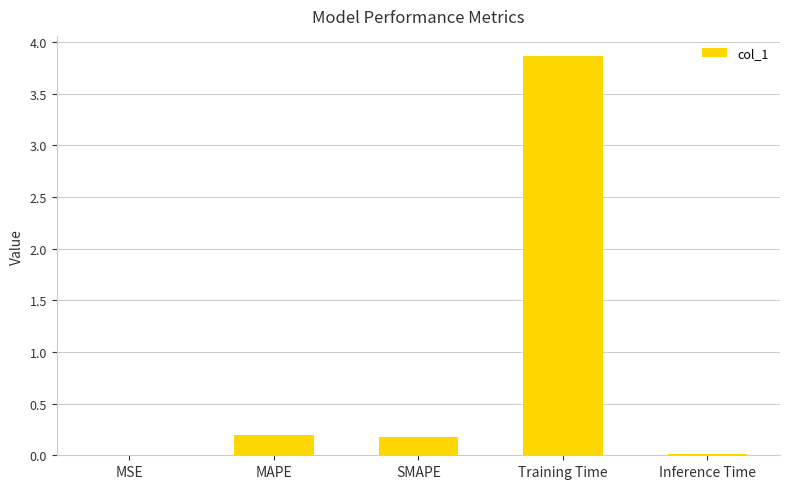

Is it true that the value at SMAPE is 0.2?

True